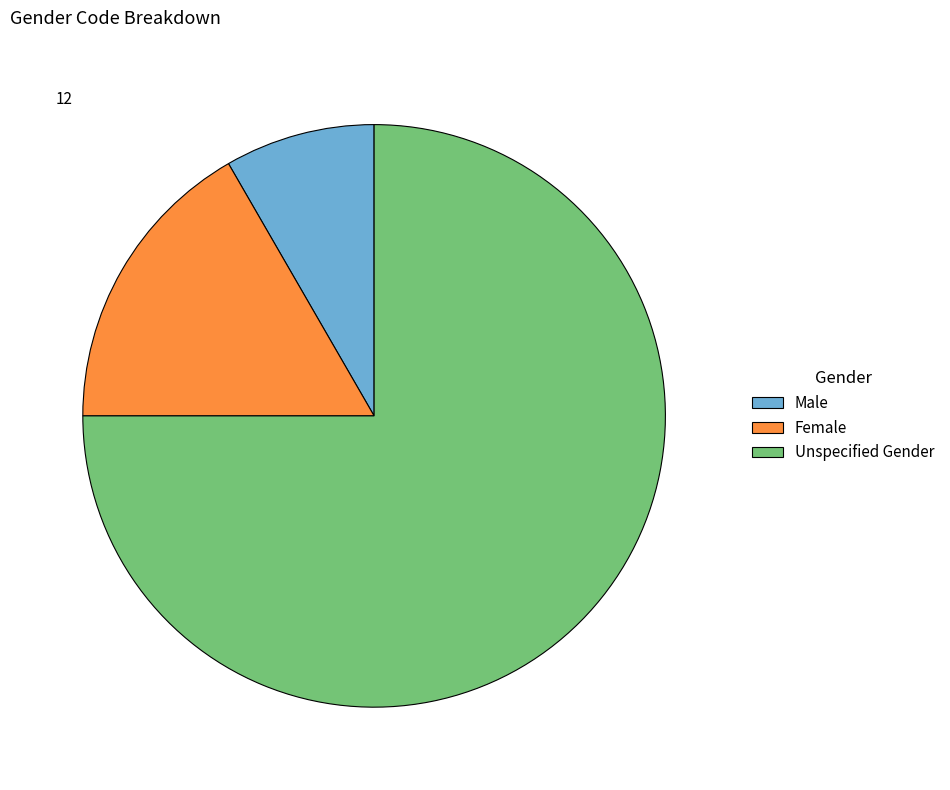

What is the ratio of the value at Male to the value at Unspecified Gender?

0.1